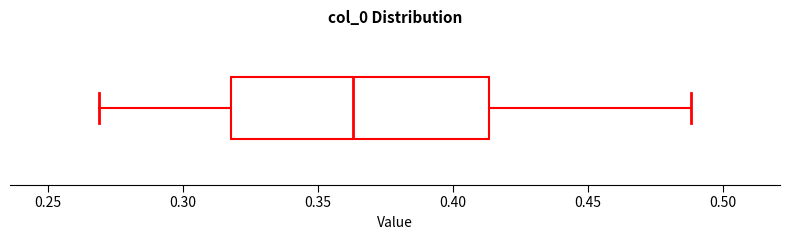

Transcribe this box plot: give where the median line is, the range the box spans, and where the two whiskers end, as read against the x-axis. The values are not printed on the chart, so give them approximately, as read against the axis.

median 0.365, box 0.320 to 0.415, whiskers 0.270 to 0.490